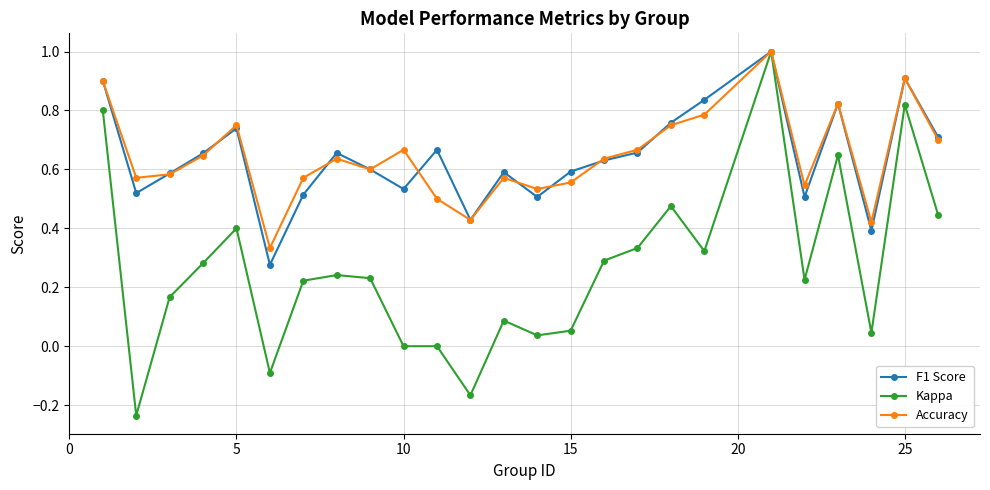

Which series has the widest spread of values?

Kappa